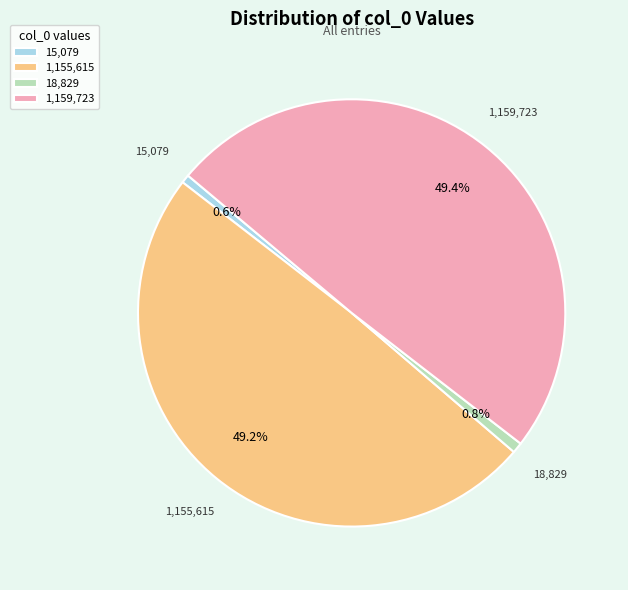

What portion of the pie excludes 15,079?

99.4%